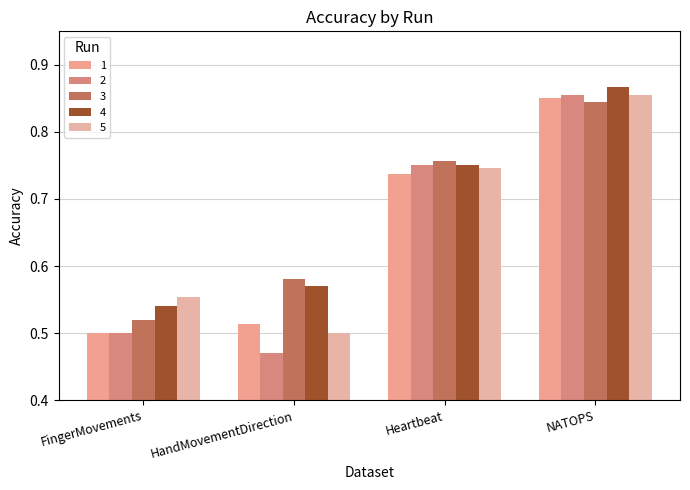

Is the value of 3 at Heartbeat greater than the value of 4 at Heartbeat?

Yes